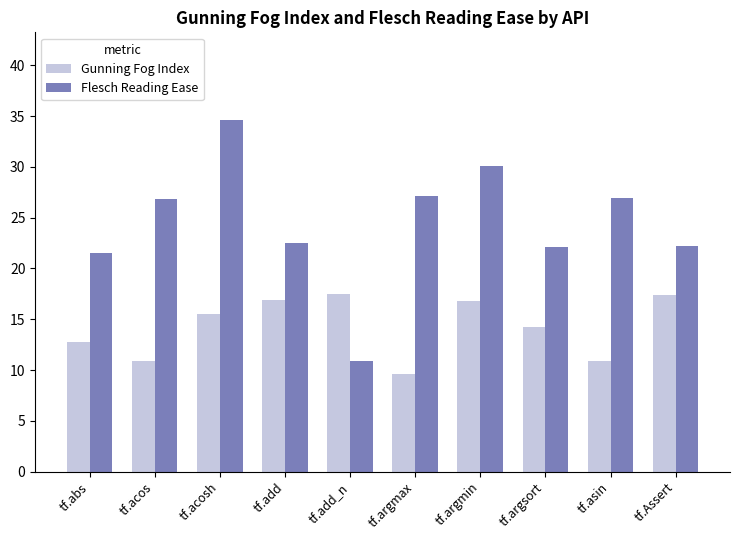

Between tf.add_n and tf.argmin, which series saw the biggest shift?

Flesch Reading Ease